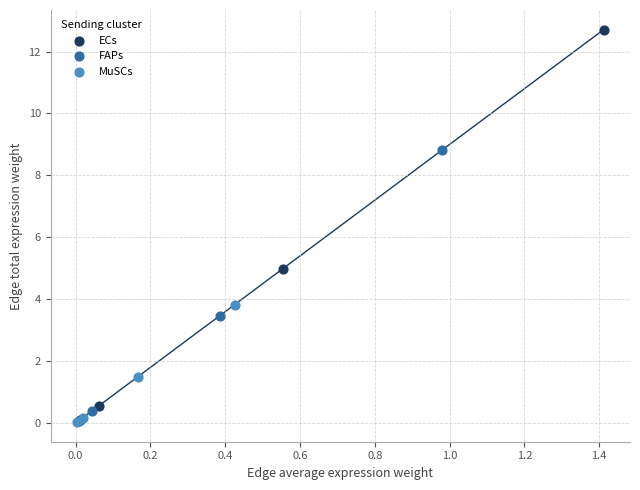

Which series contains the highest Y value?

ECs